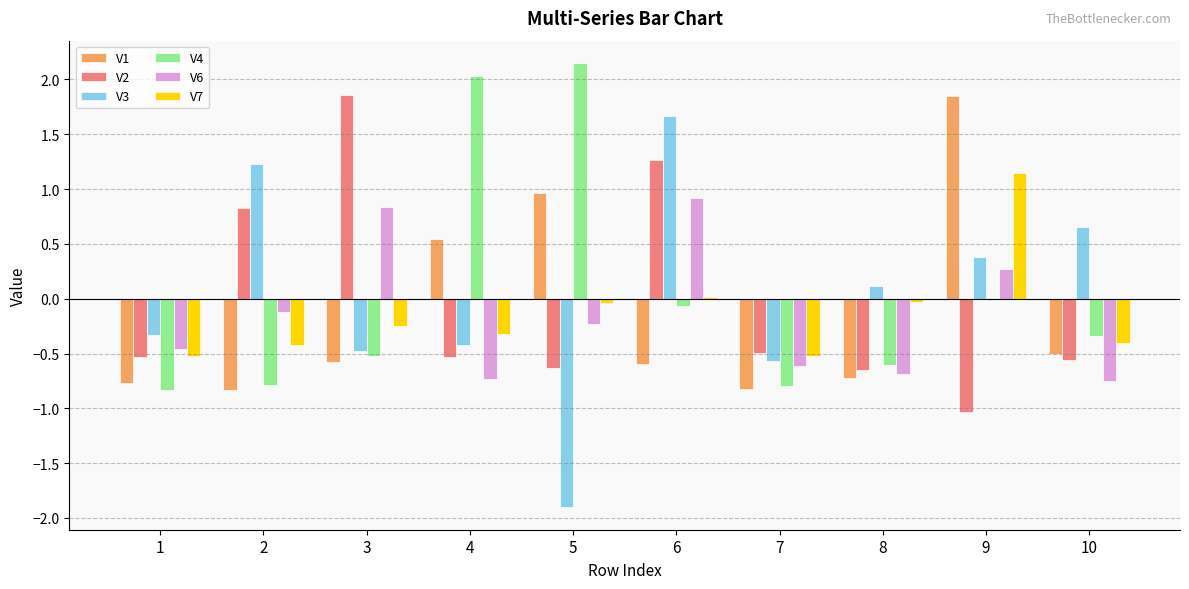

The value of V7 at 4 is -0.3. True or false?

True